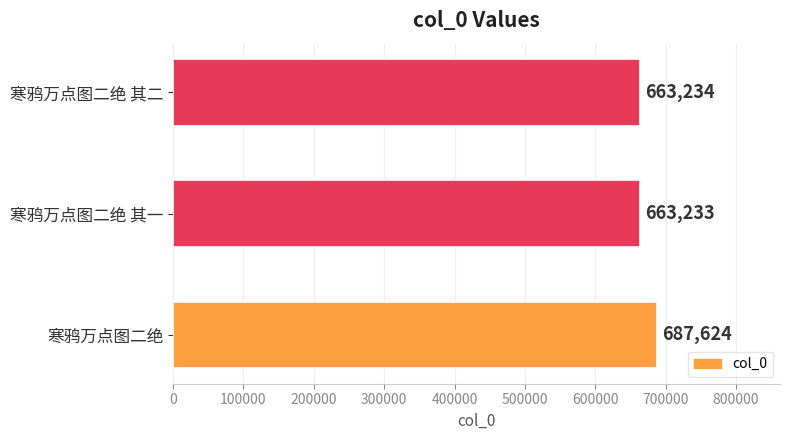

What is the ratio of the value at 寒鸦万点图二绝 其一 to the value at 寒鸦万点图二绝 其二?

1.0